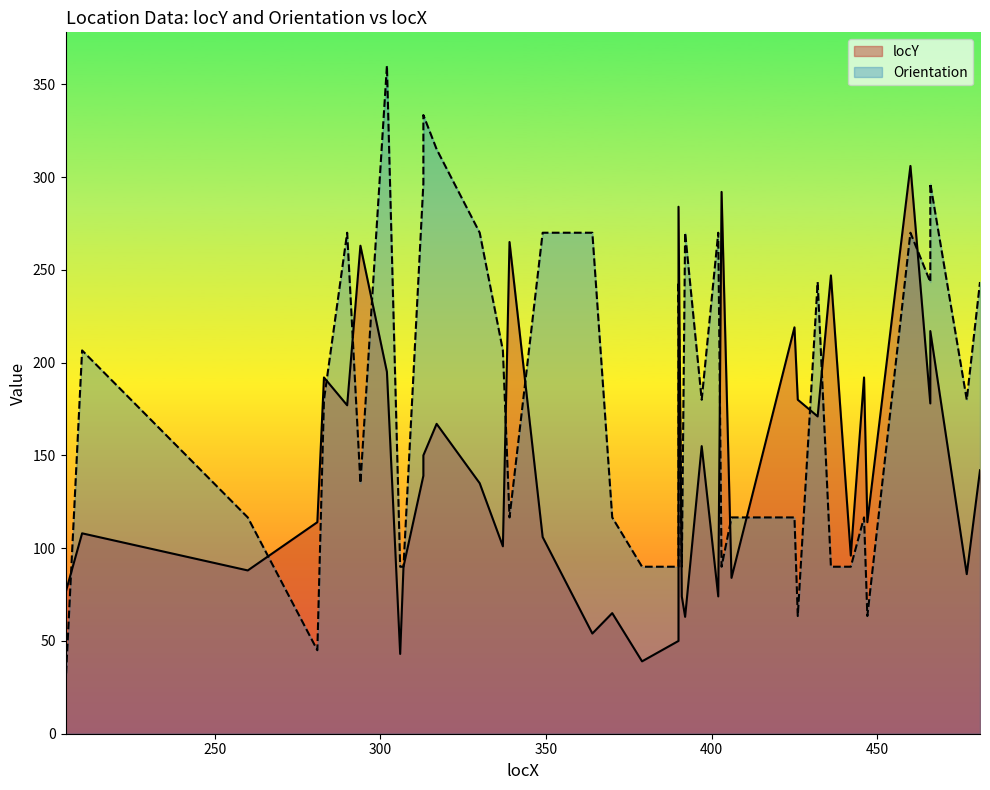

Reading left to right, extract all data points from this chart.

locY: 205=76.0	210=108.0	260=88.0	281=114.0	283=192.0	290=177.0	294=263.0	302=195.0	306=43.0	307=90.0	313=139.0	313=150.0	317=167.0	330=135.0	337=101.0	339=265.0	349=106.0	364=54.0	370=65.0	379=39.0	390=50.0	390=284.0	391=74.0	392=63.0	397=155.0	402=74.0	403=292.0	406=84.0	425=219.0	426=180.0	432=171.0	436=247.0	442=96.0	446=192.0	447=114.0	460=306.0	466=178.0	466=217.0	477=86.0	481=142.0
Orientation: 205=26.6	210=206.6	260=116.6	281=45.0	283=180.0	290=270.0	294=135.0	302=360.0	306=90.0	307=90.0	313=296.6	313=333.4	317=315.0	330=270.0	337=206.6	339=116.6	349=270.0	364=270.0	370=116.6	379=90.0	390=90.0	390=243.4	391=90.0	392=270.0	397=180.0	402=270.0	403=90.0	406=116.6	425=116.6	426=63.4	432=243.4	436=90.0	442=90.0	446=116.6	447=63.4	460=270.0	466=243.4	466=296.6	477=180.0	481=243.4